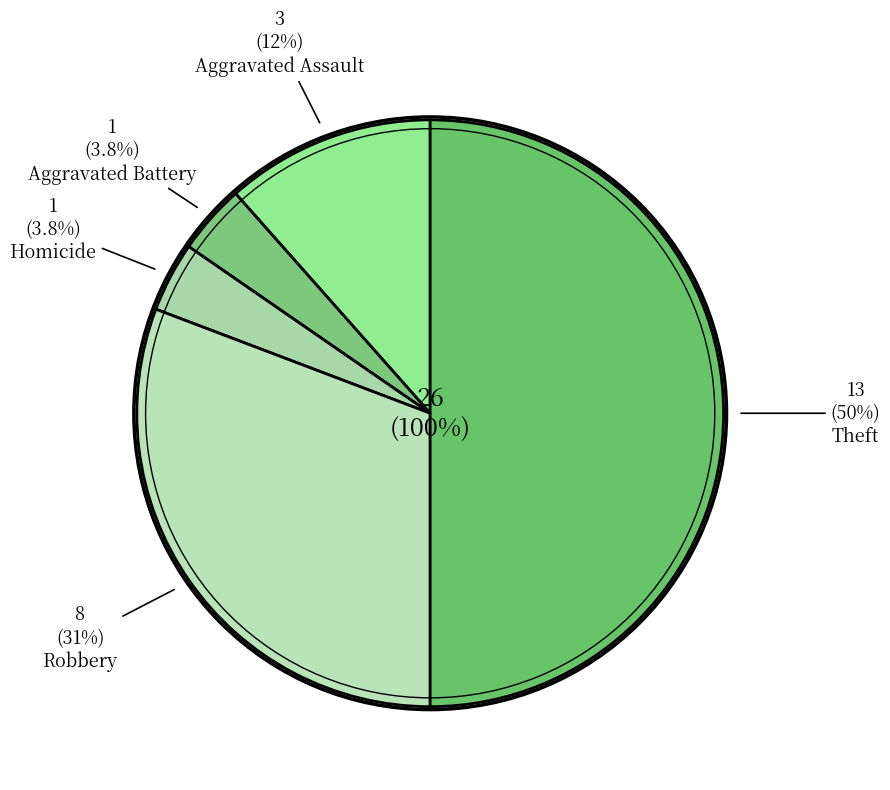

To the nearest percent, what portion does Homicide represent?

4%